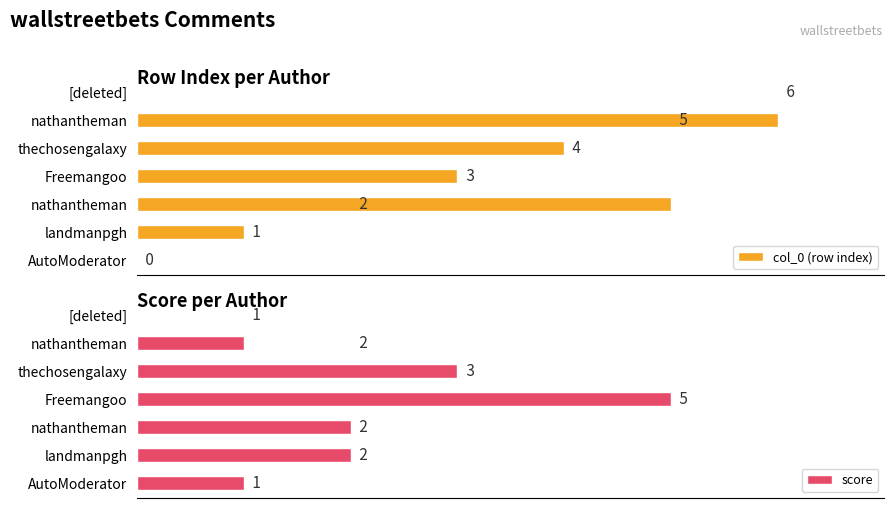

Reading right to left, list all the values displayed in this chart.

col_0 (row index): 6	5	4	3	2	1	0
score: 1	2	3	5	2	2	1